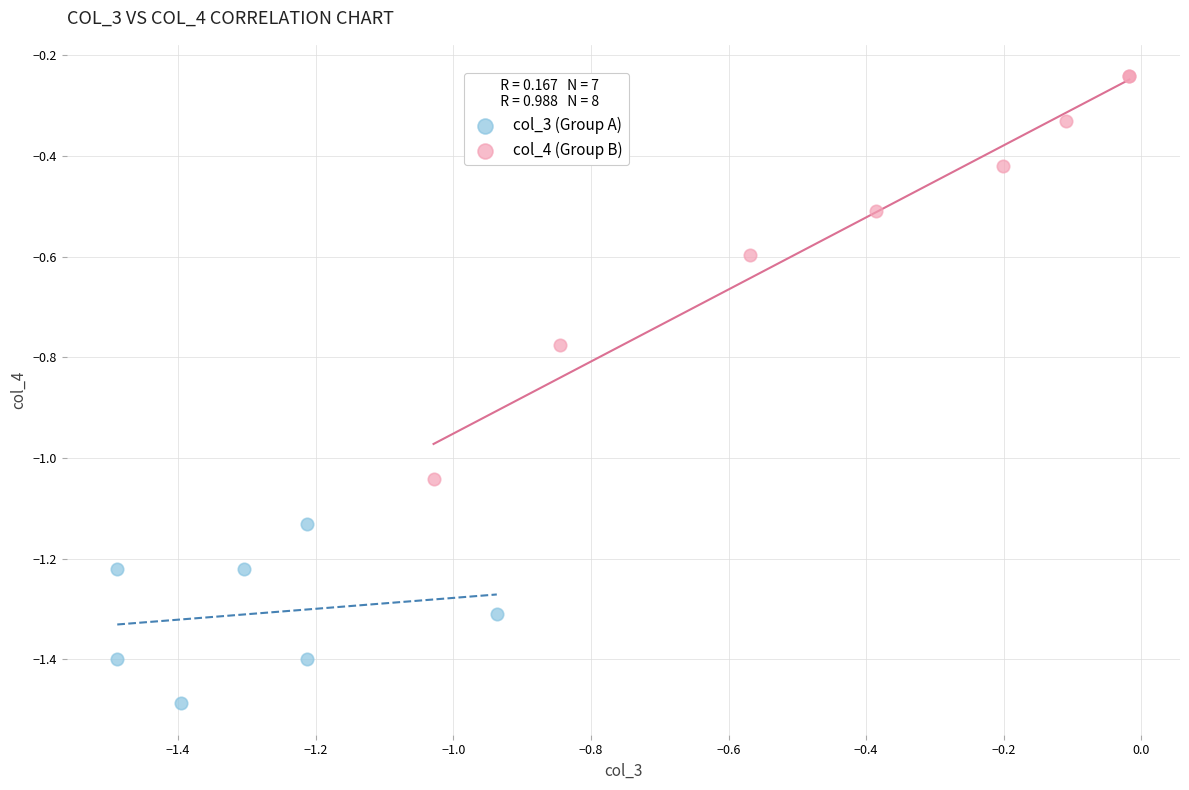

Which series has the largest Y range (max minus min)?

col_4 (Group B)